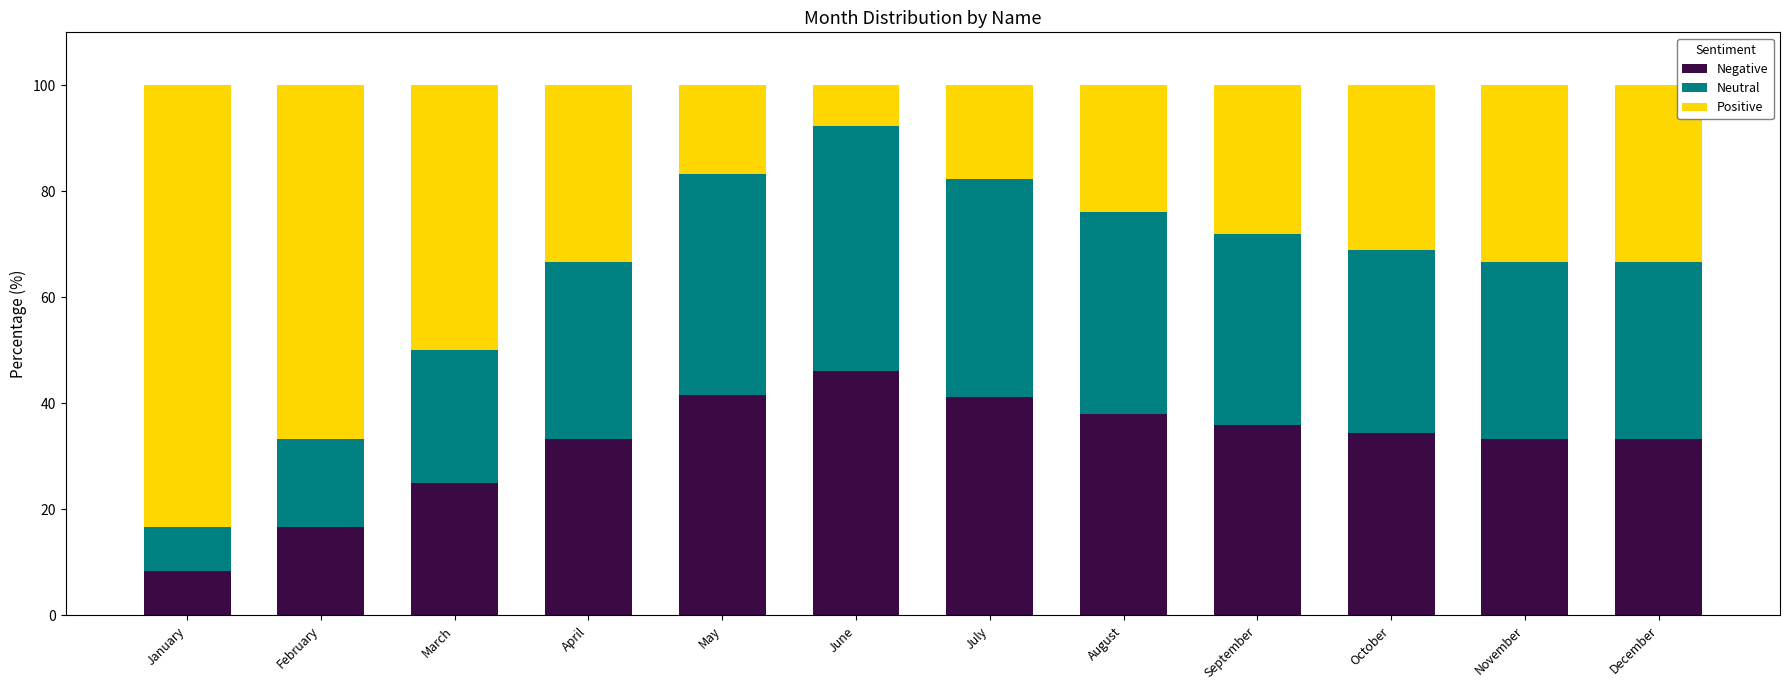

What is the difference between the second highest and second lowest values in the Negative series?

25.0